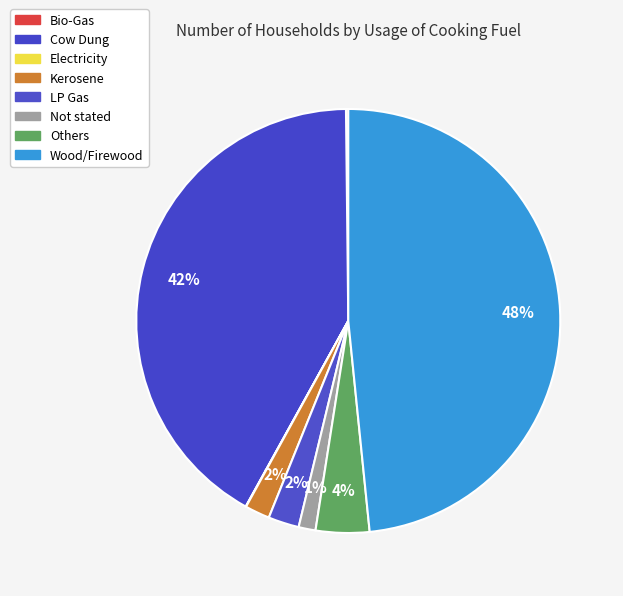

Which has a higher value, Not stated or Electricity?

Not stated